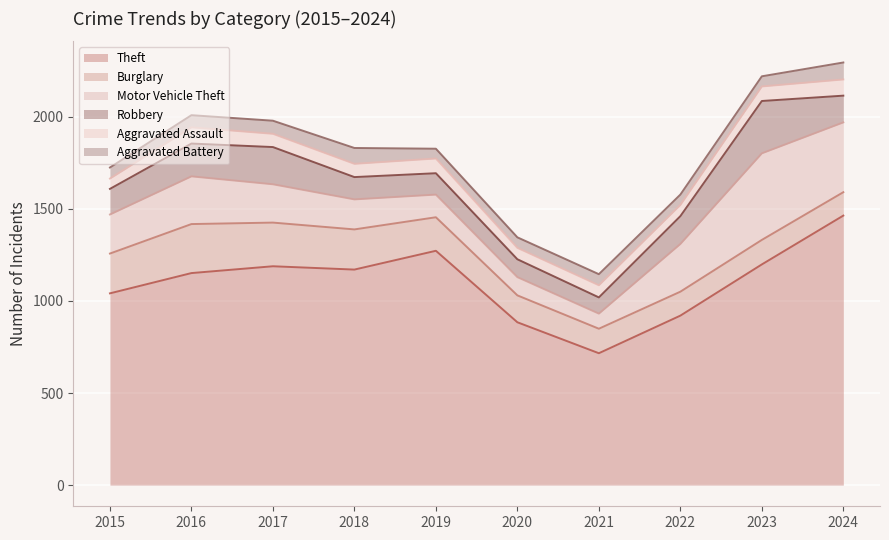

True or false: Motor Vehicle Theft and Aggravated Assault cross at least once.

False